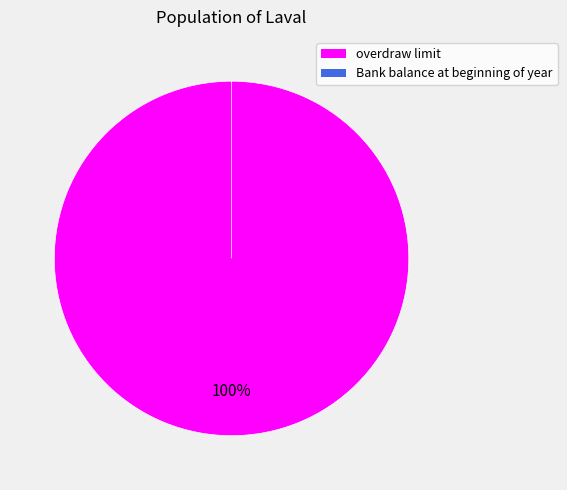

The overdraw limit slice represents 100% of the pie. True or false?

True